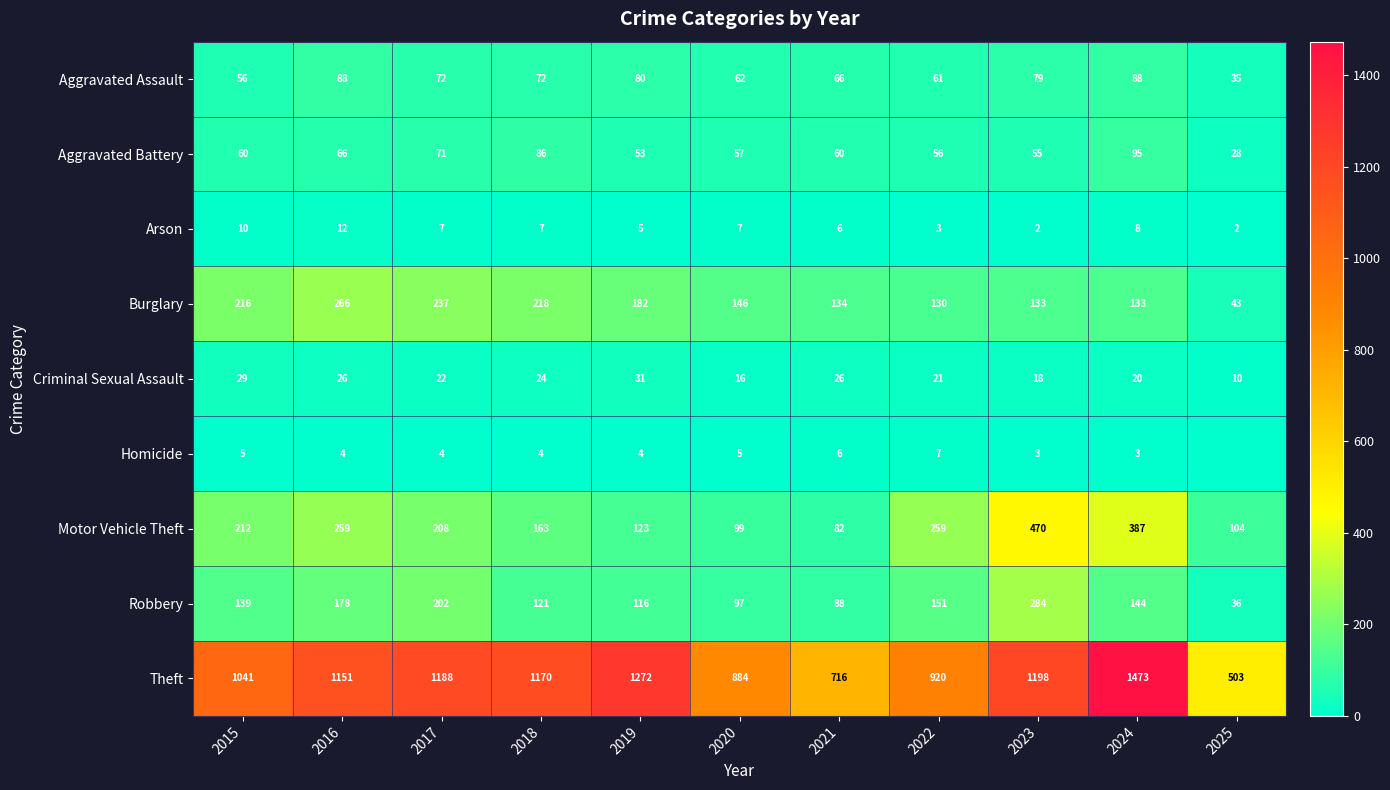

Rank the series at 2015 from lowest to highest value.

Homicide, Arson, Criminal Sexual Assault, Aggravated Assault, Aggravated Battery, Robbery, Motor Vehicle Theft, Burglary, Theft